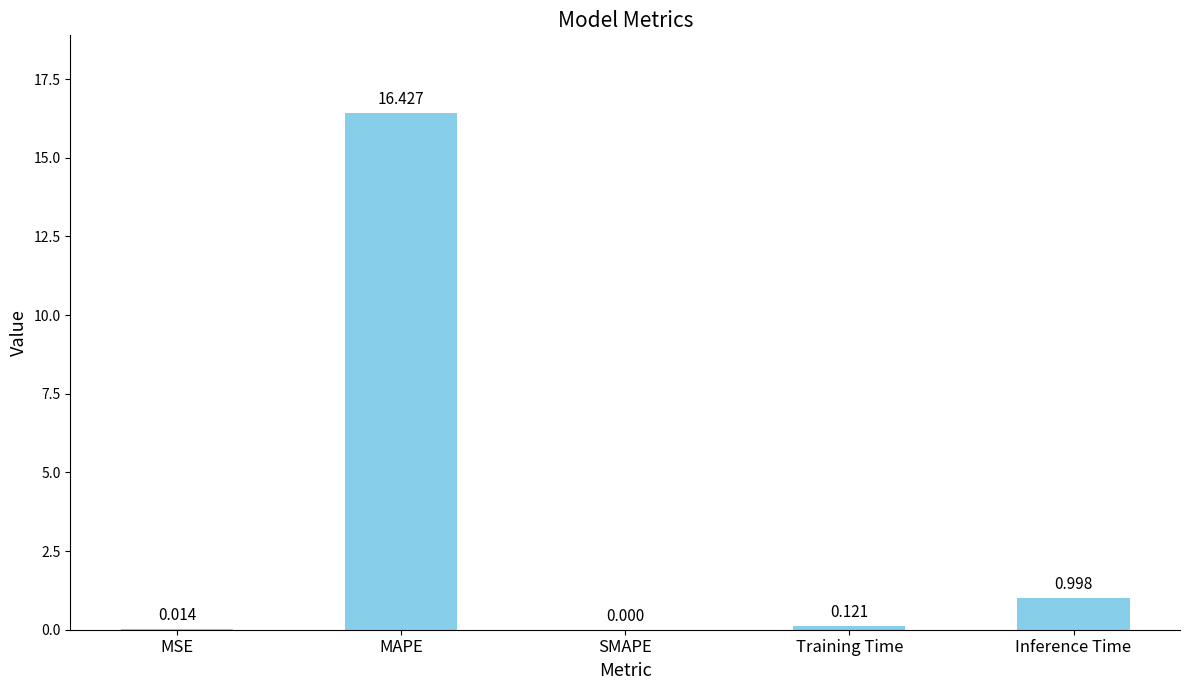

The chart shows a value of -11.0 at SMAPE. True or false?

False